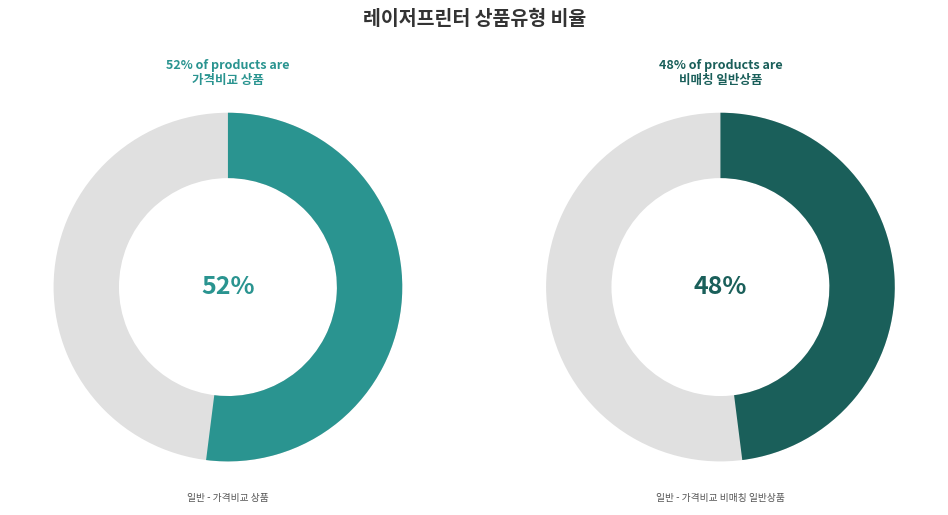

To the nearest percent, what is the average slice percentage?

50%